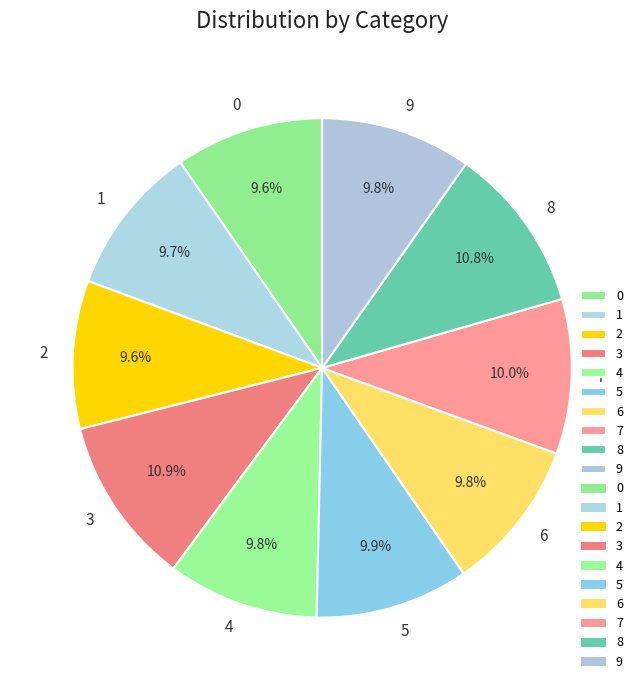

How much of the chart is everything except 8?

89.2%